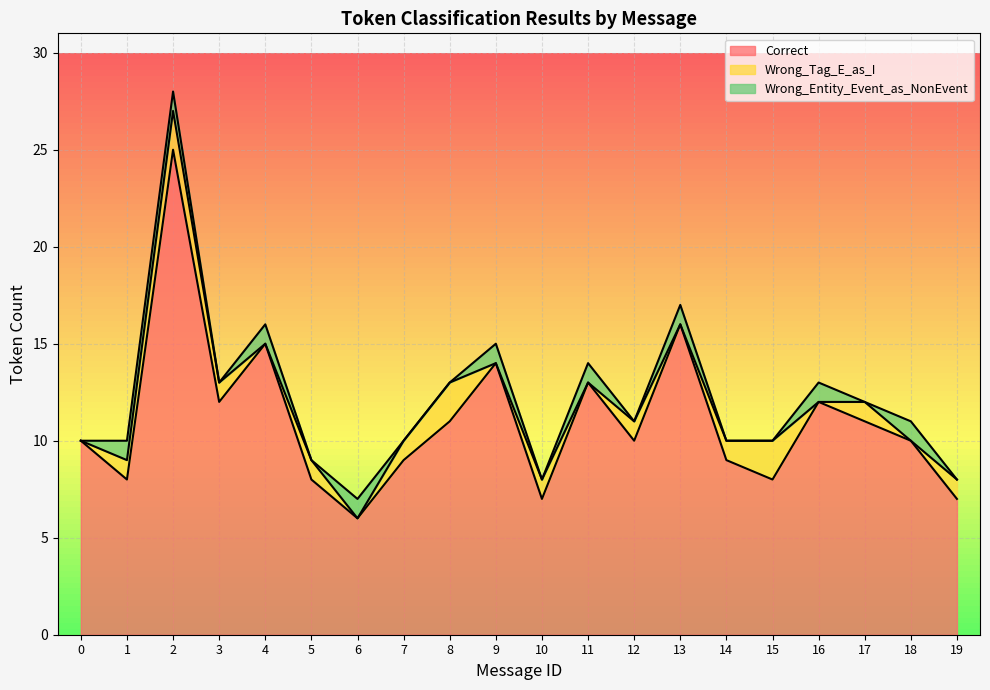

Count the Wrong_Entity_Event_as_NonEvent values in the range 0 to 1.

20